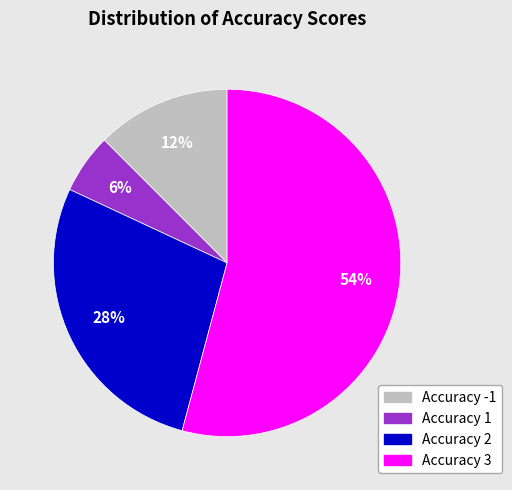

What percentage is the Accuracy 1 slice, to the nearest percent?

6%